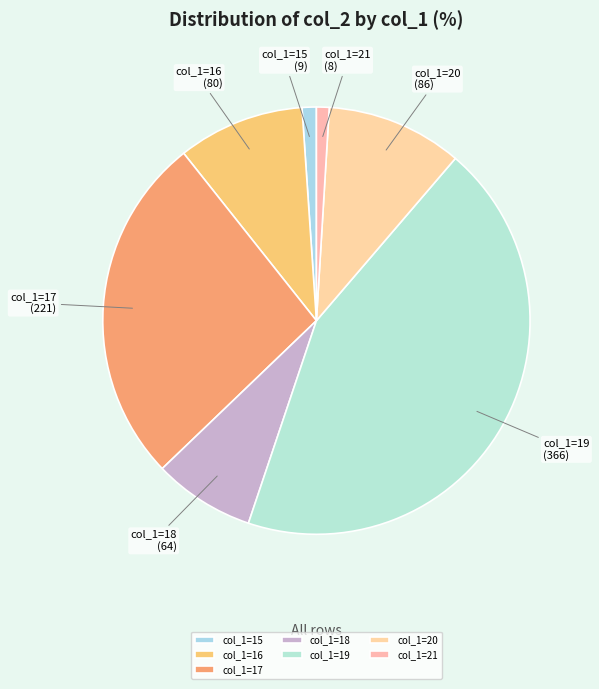

How many segments does this pie chart have?

7